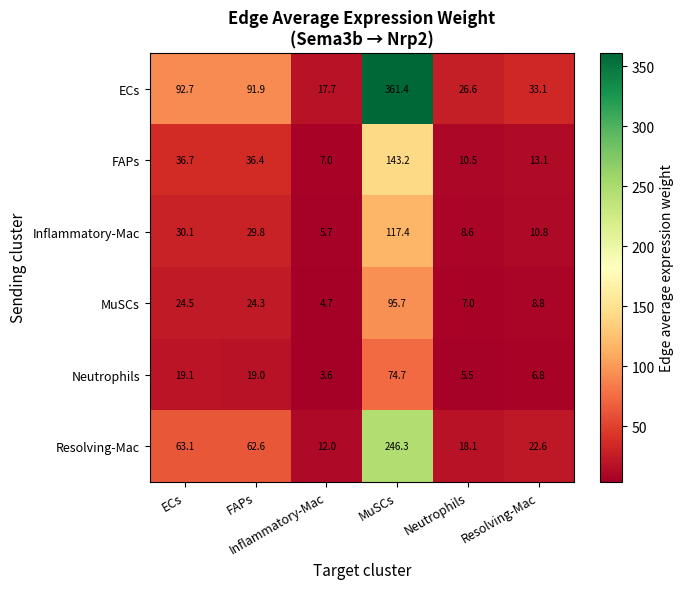

How many series are shown in this chart?

6